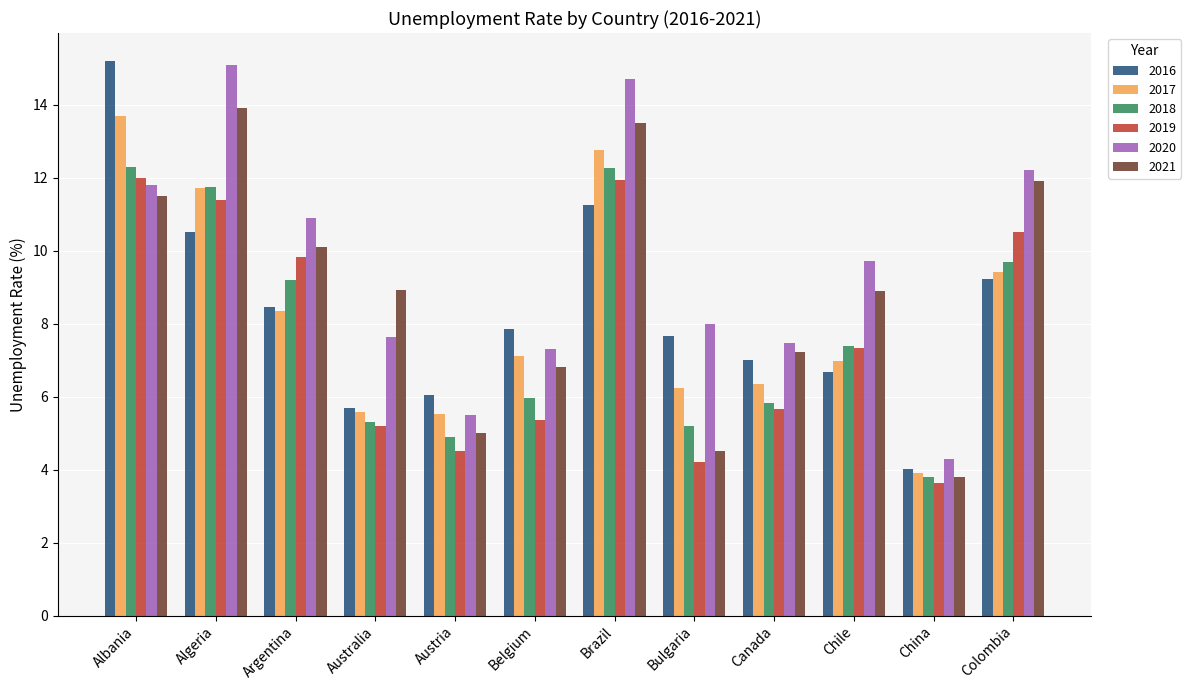

What position from the right is Bulgaria?

5